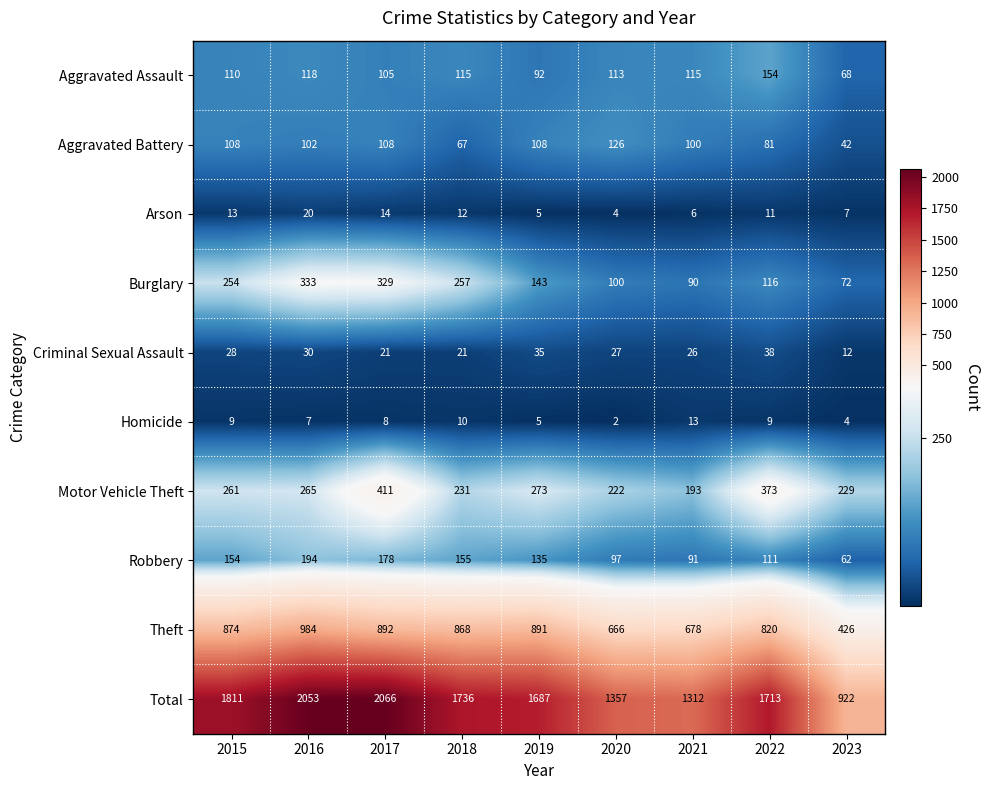

At which label is Arson closest to 12?

2018